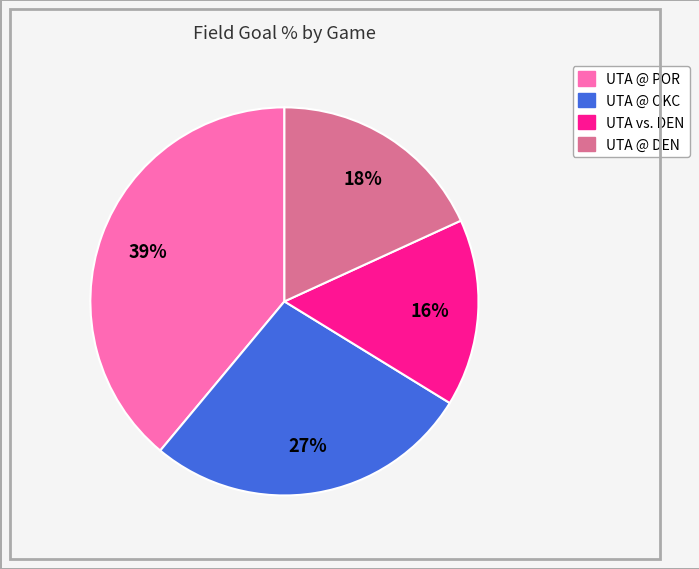

Is there a majority slice in this chart?

No